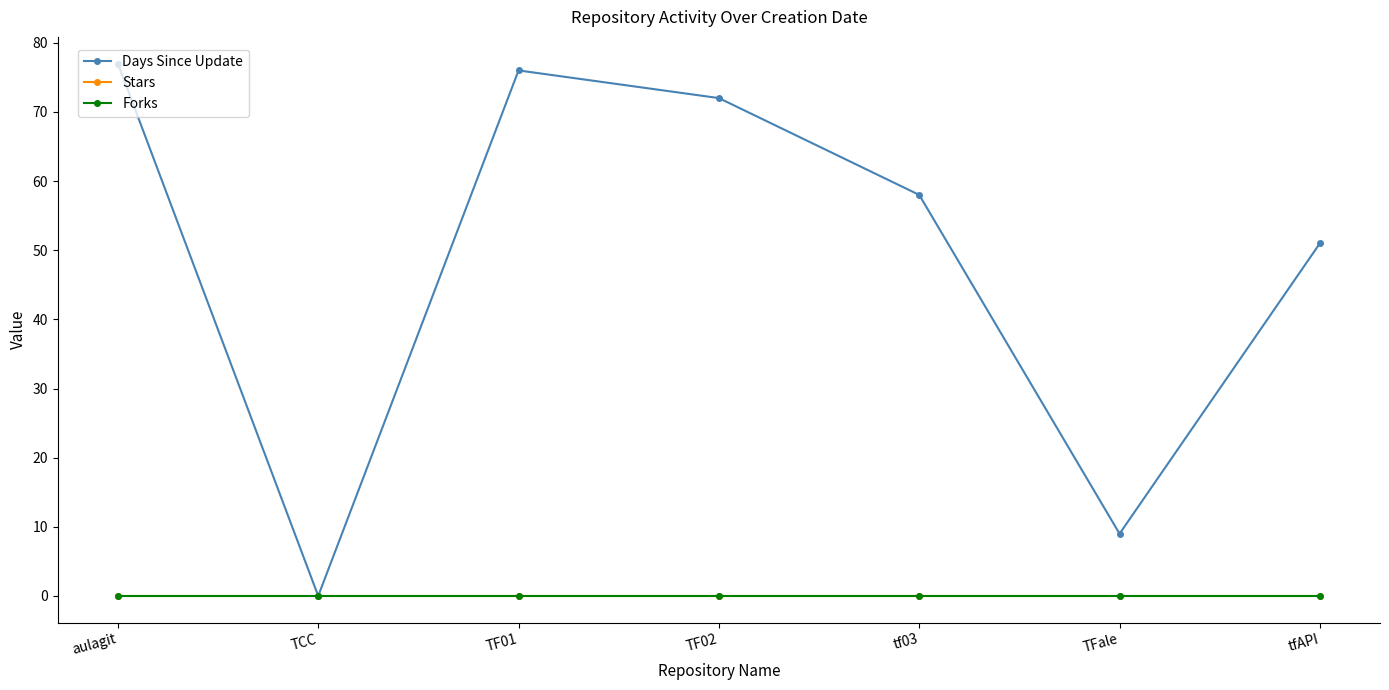

Rank the series by their maximum value, from highest to lowest.

Days Since Update, Stars, Forks